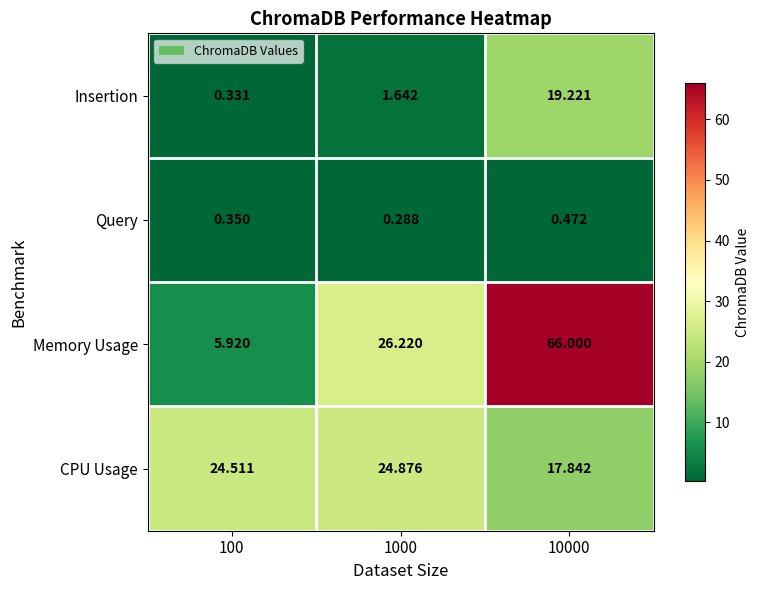

Which series changed the most between 100 and 10000?

Memory Usage